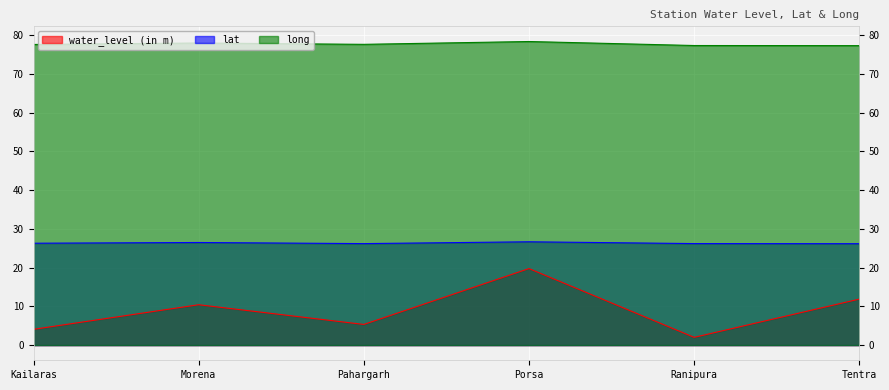

What is the difference between the maximum and minimum values in the water_level (in m) series?

17.8